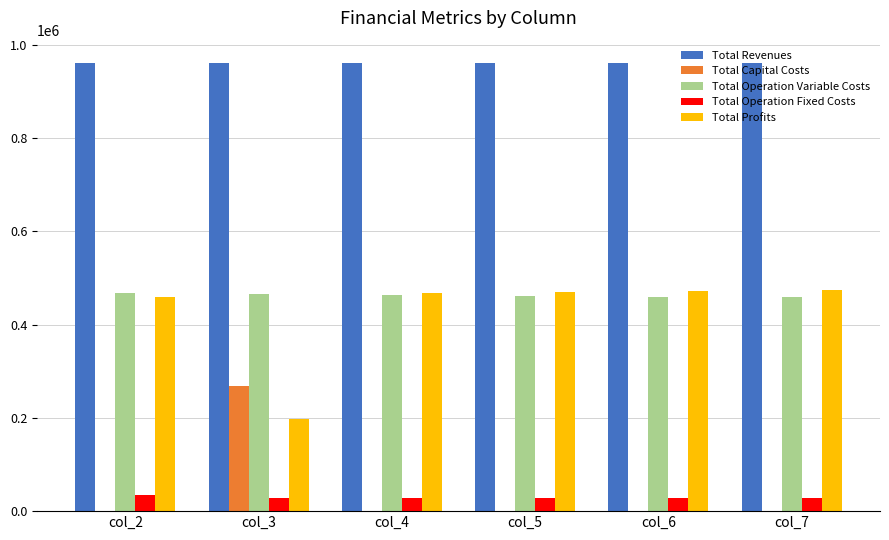

The value of Total Capital Costs at col_4 is 0.0. True or false?

True